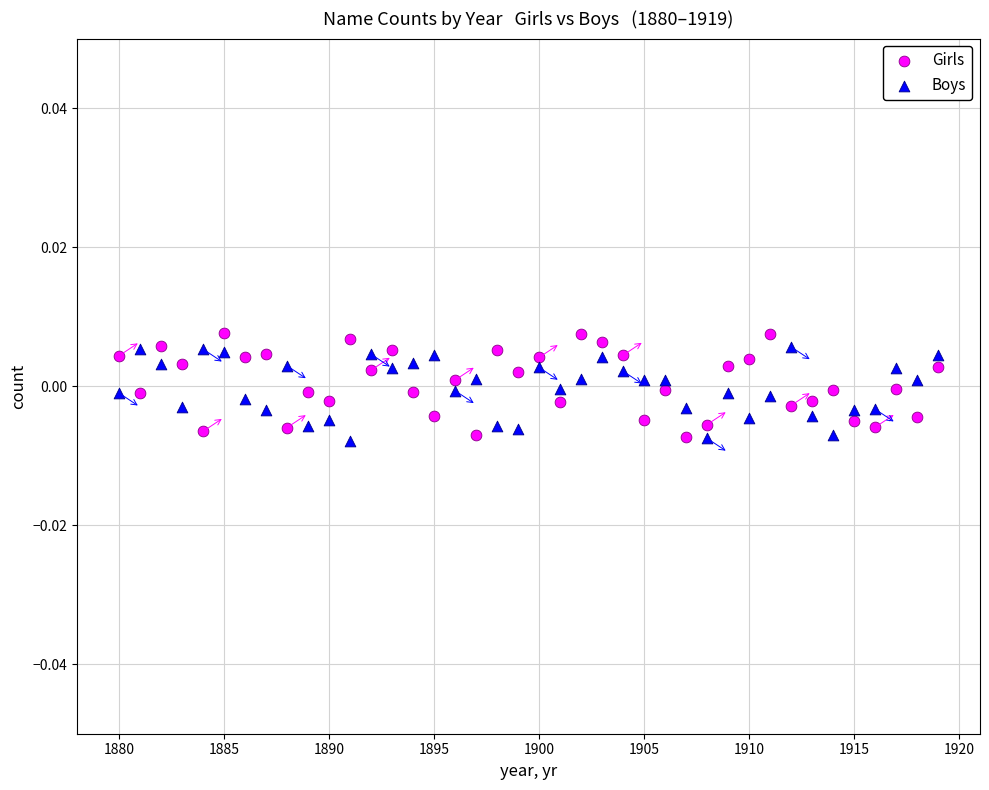

What is the X range (max minus min) for the scatter plot?

39.0